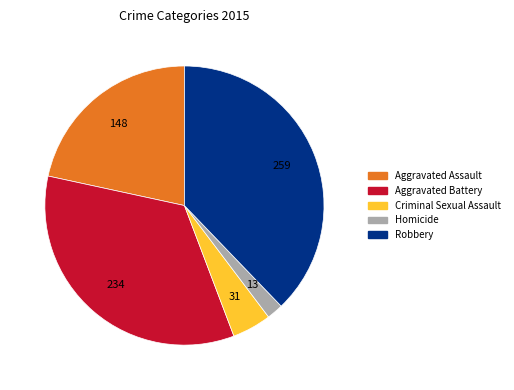

Does Robbery represent more than half of the total?

No